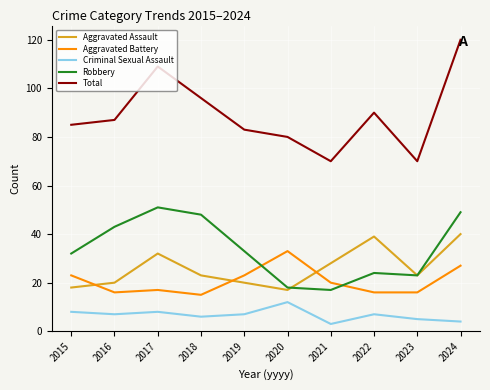

The value of Total at 2024 is 120. True or false?

True